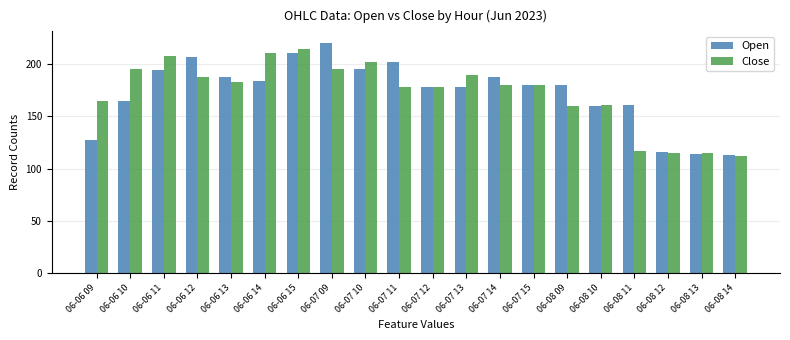

The Open series shows 51.3 at 06-07 10. True or false?

False